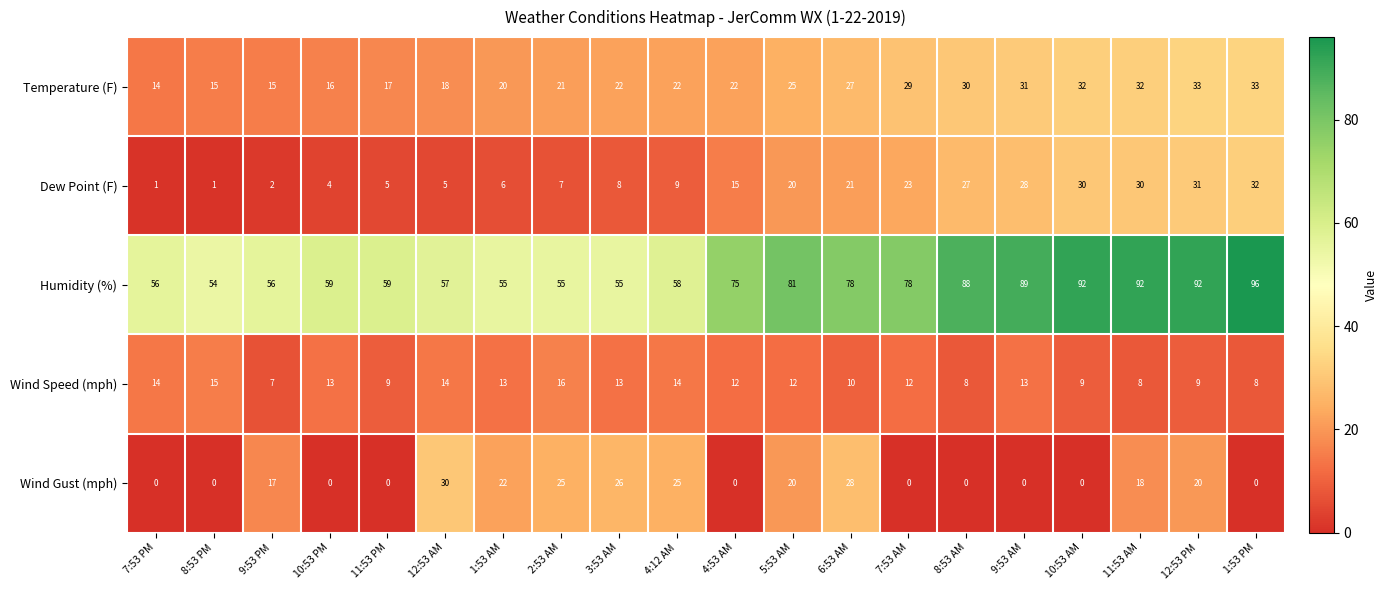

At which label is Dew Point (F) closest to 16?

4:53 AM